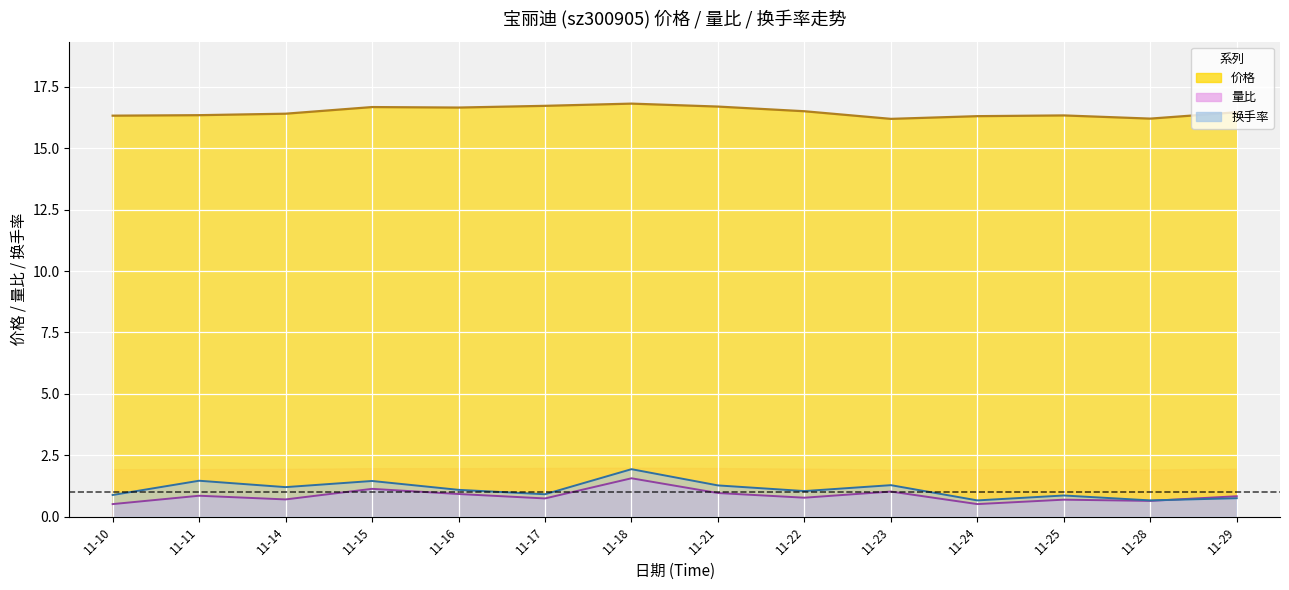

How many data points in 换手率 are above 1?

8